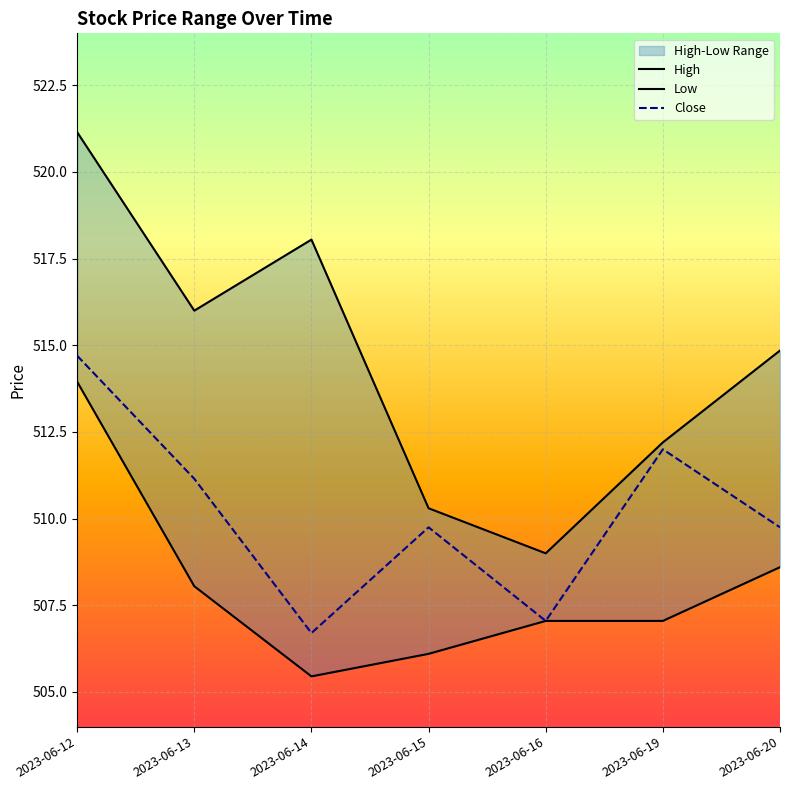

At which category is the sum across all series the highest?

2023-06-12